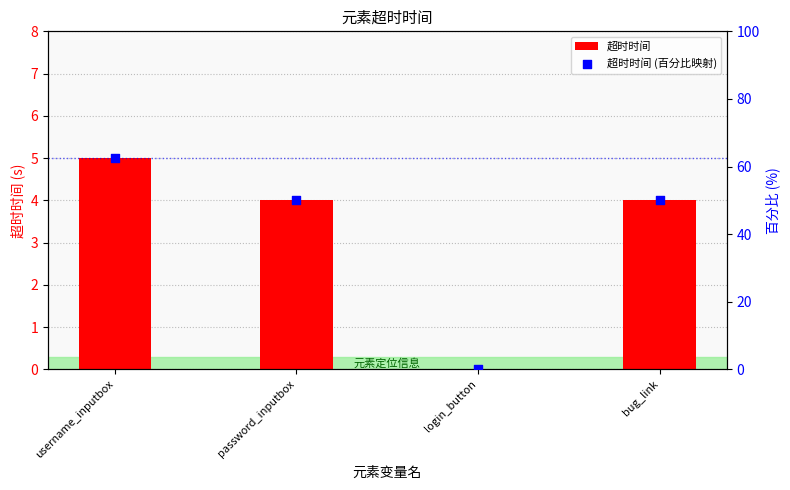

Which series reaches the maximum Y coordinate?

超时时间 (百分比映射)